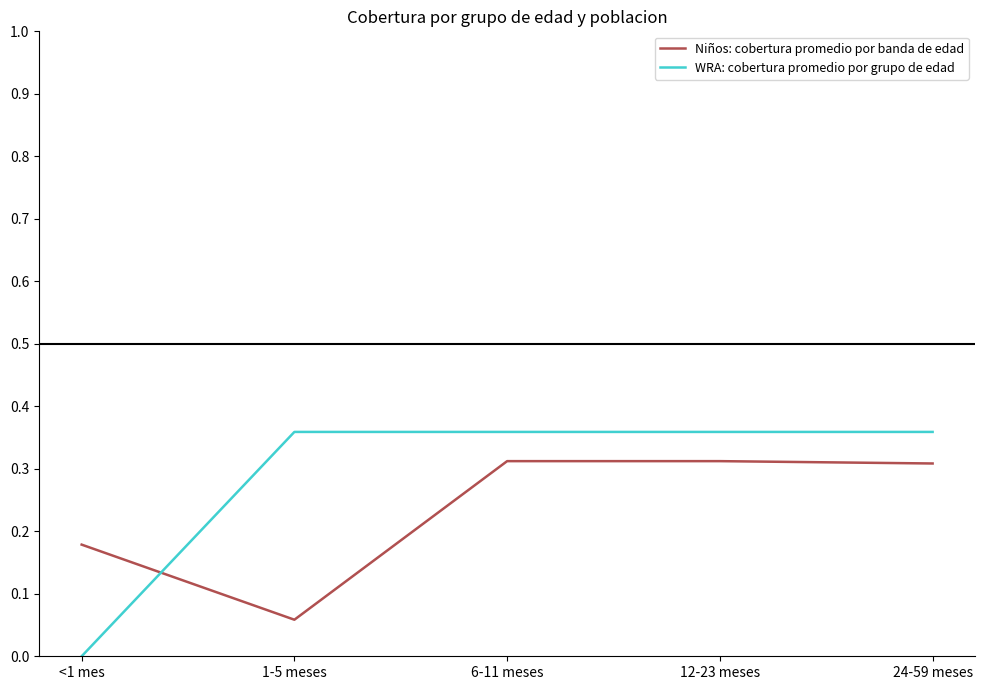

After their last crossing, which series has the higher values: WRA: cobertura promedio por grupo de edad or Niños: cobertura promedio por banda de edad?

WRA: cobertura promedio por grupo de edad